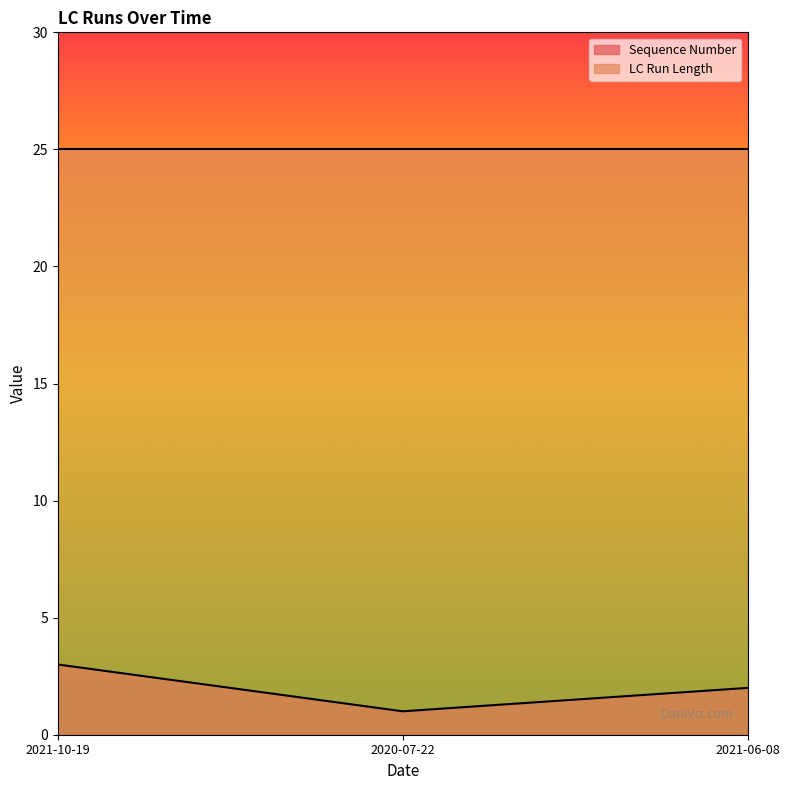

What is the difference between the highest and lowest values at 2021-10-19?

22